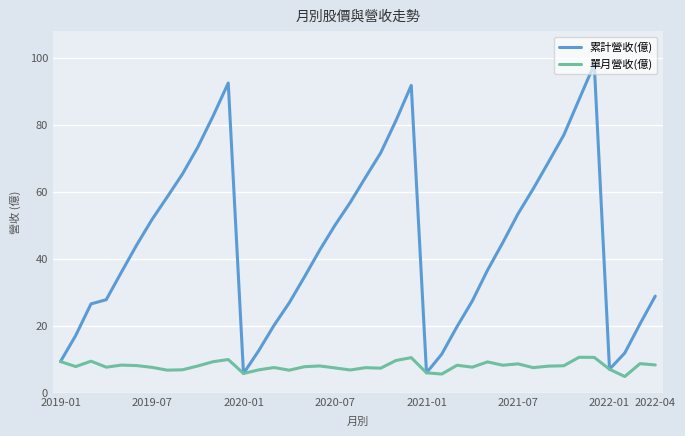

Which series has the largest range (max minus min)?

累計營收(億)